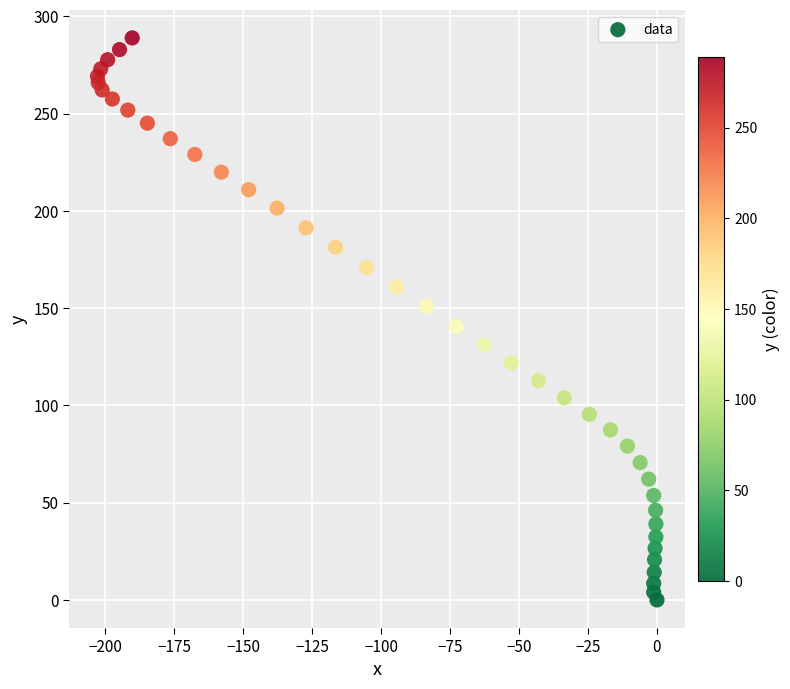

What Y value in the scatter plot is closest to 144?

140.6